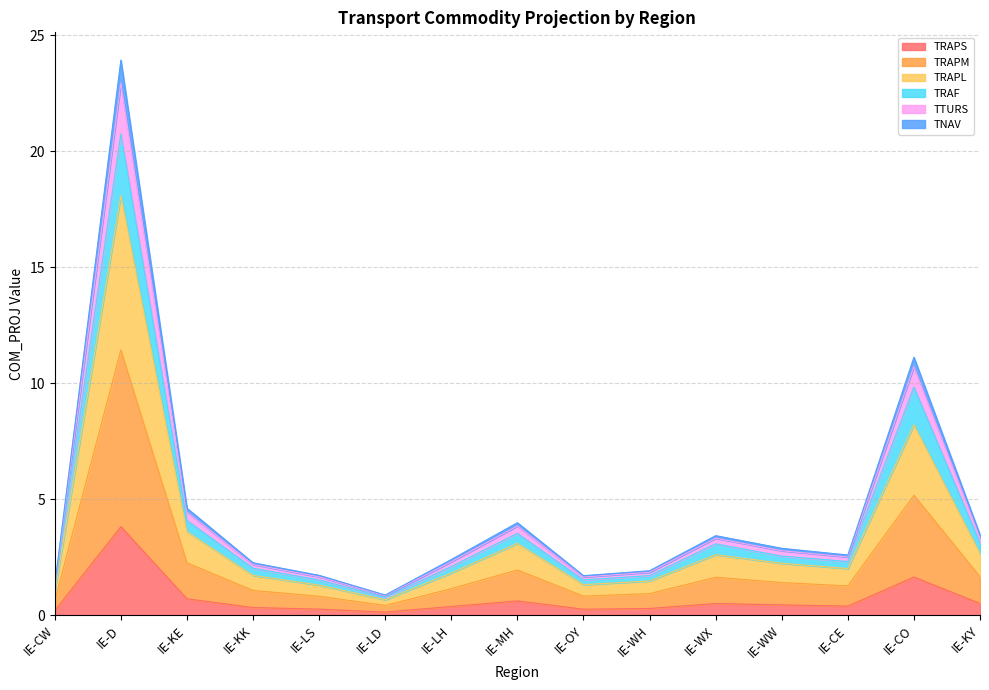

At which category is the sum across all series the highest?

IE-D